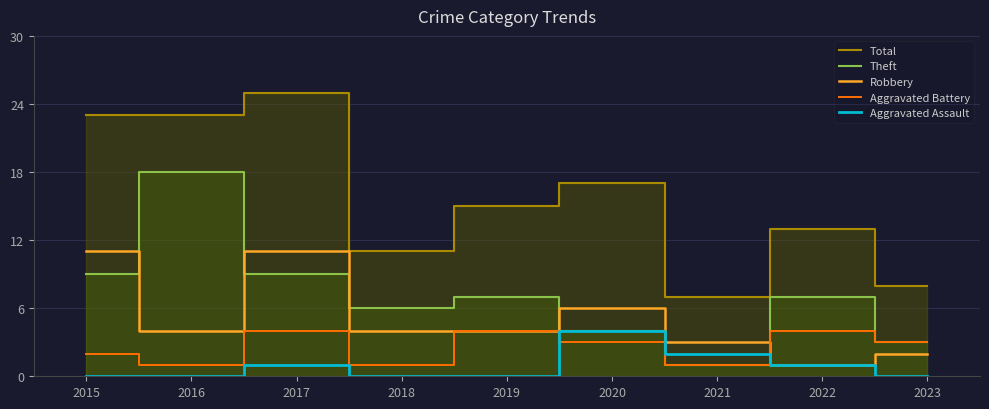

What is the total value across all series at 2019?

30